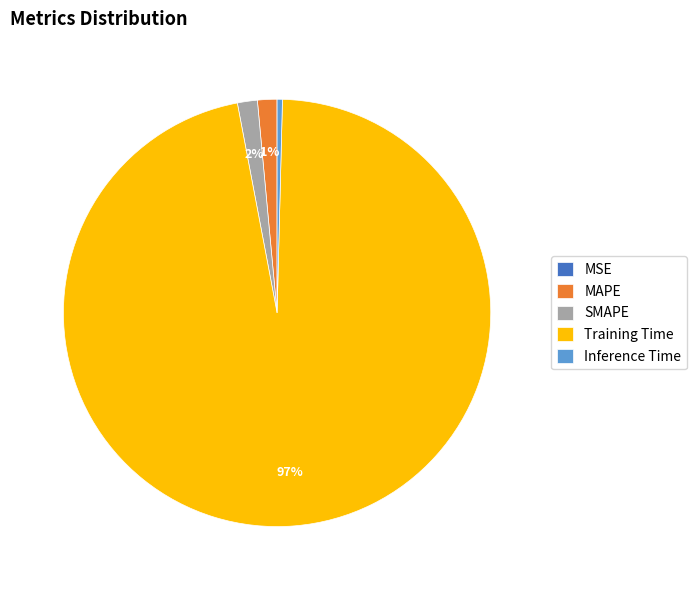

Does SMAPE represent more than half of the total?

No